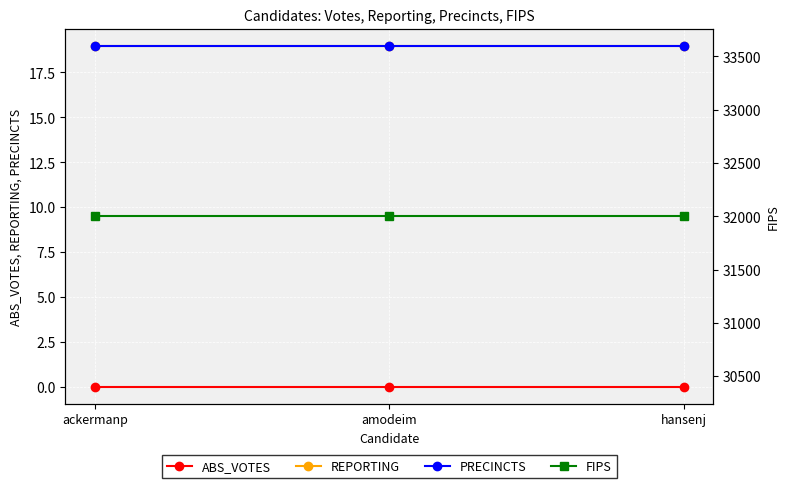

Which series has the largest total across all categories?

FIPS